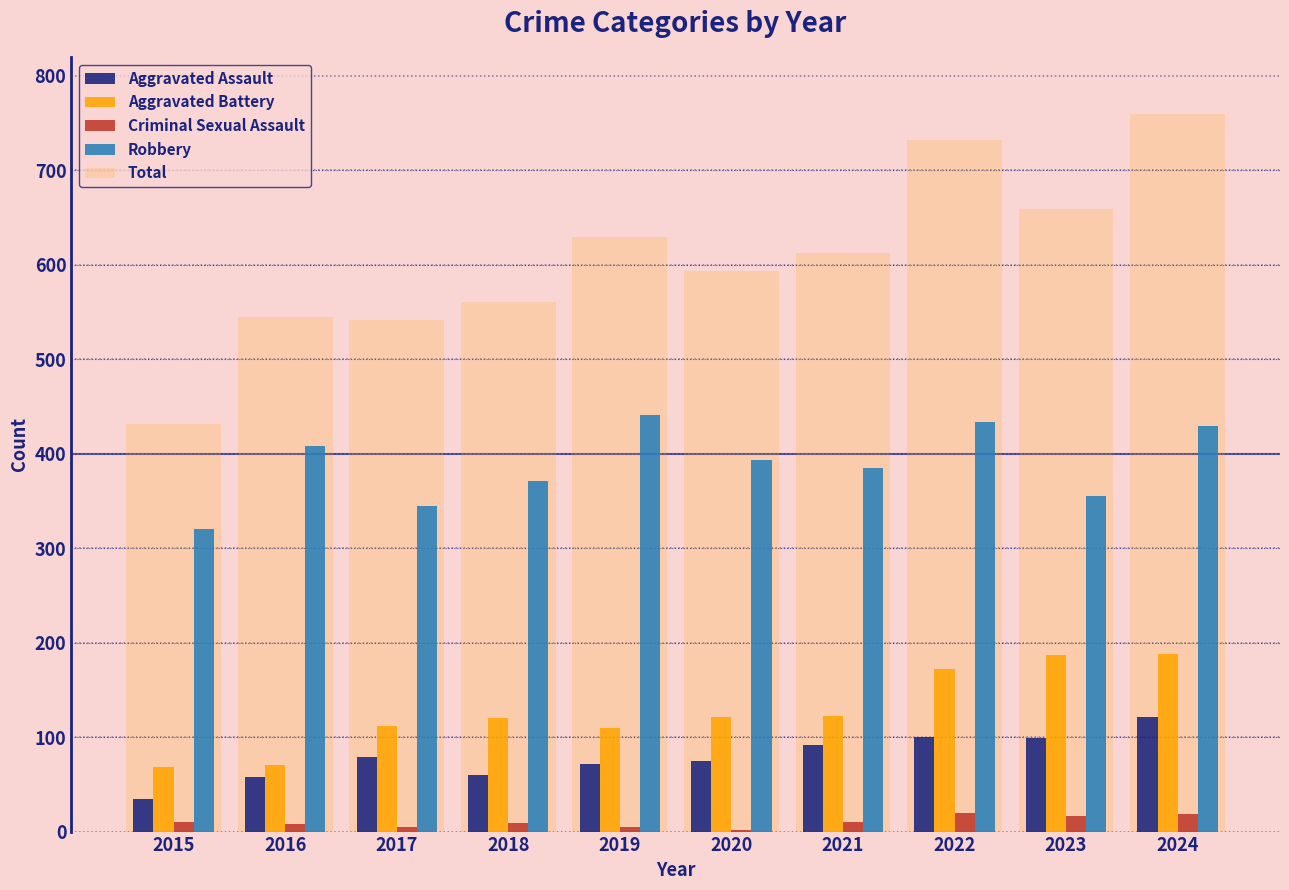

How many categories are shown in the chart?

10